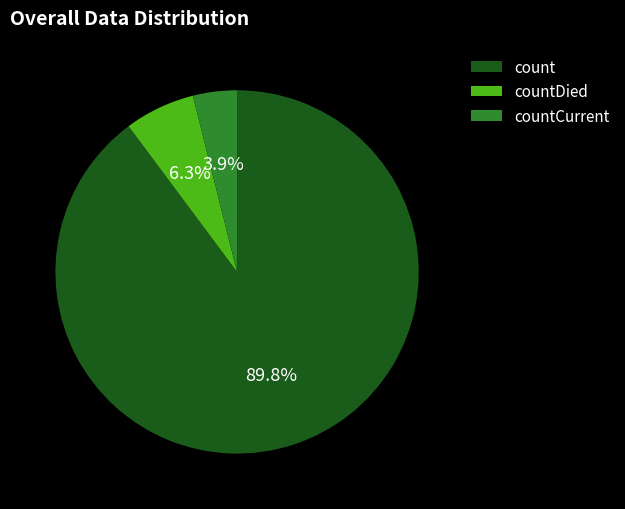

To the nearest percent, what is the average slice percentage?

33%